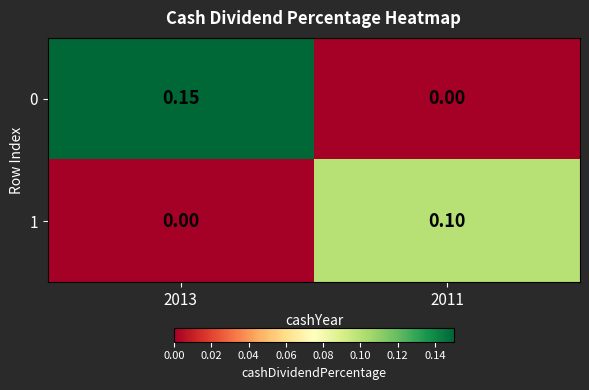

Is the value of 0 at 2013 greater than the value of 1 at 2013?

Yes